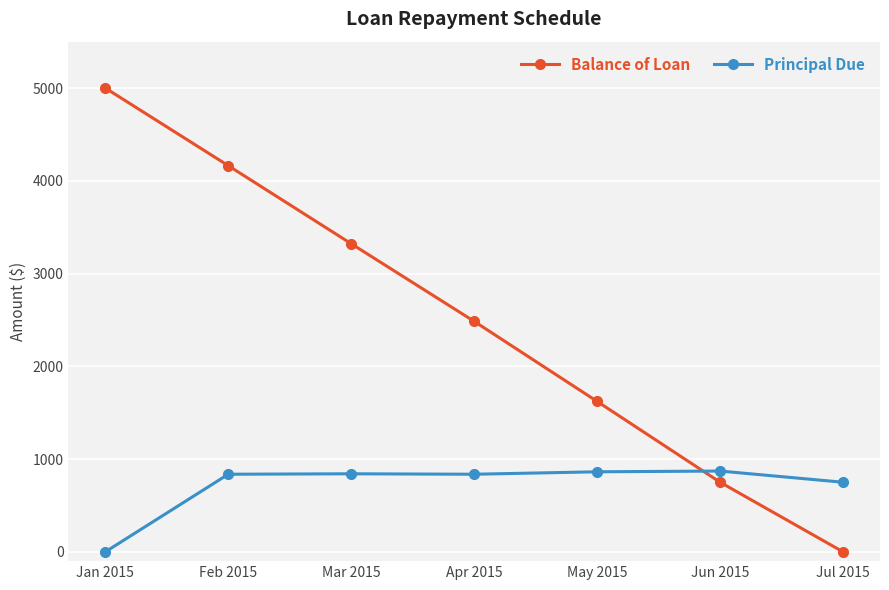

What is the label of the 1st point from the left?

Jan 2015